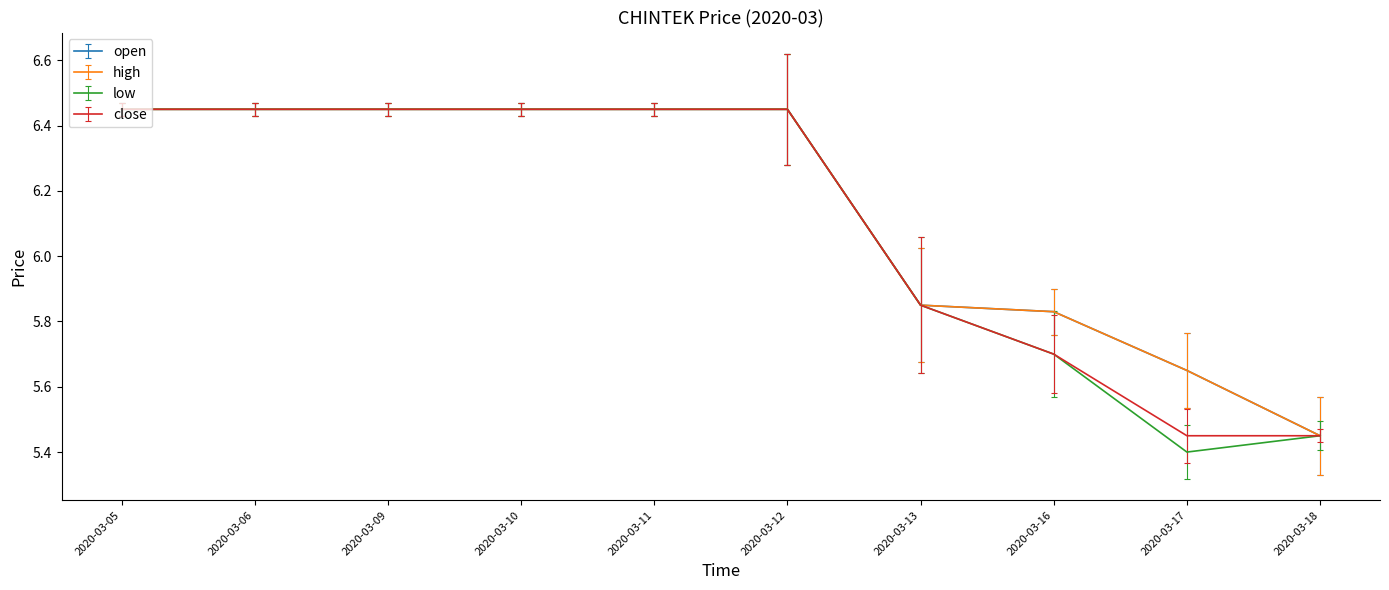

At which label does open reach its peak?

2020-03-05